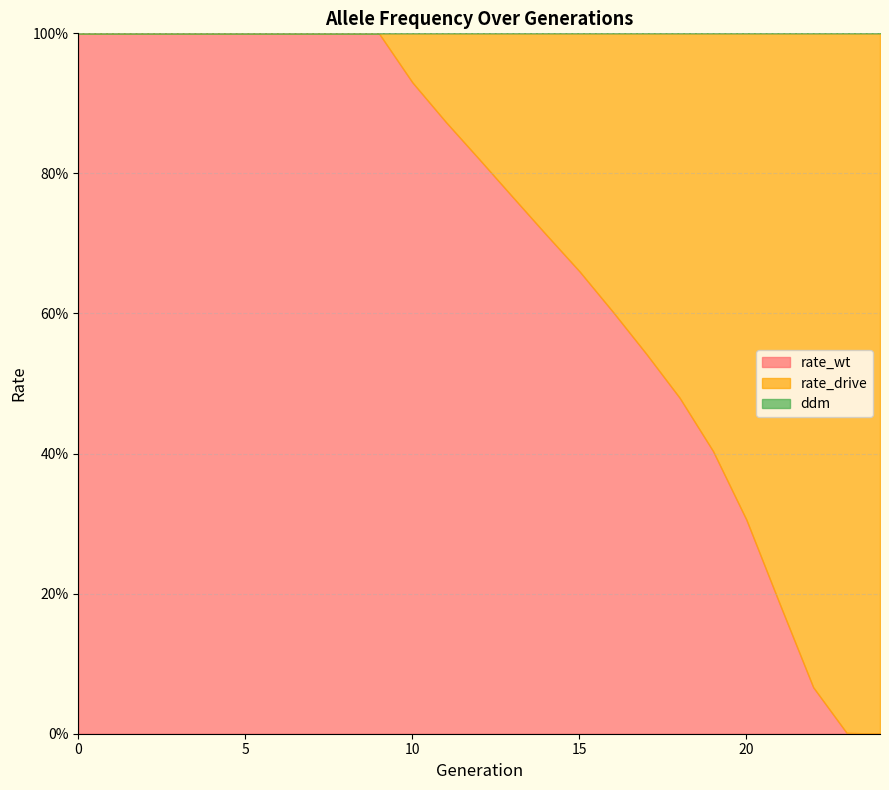

Is it true that rate_wt equals 0.2 at 3?

False